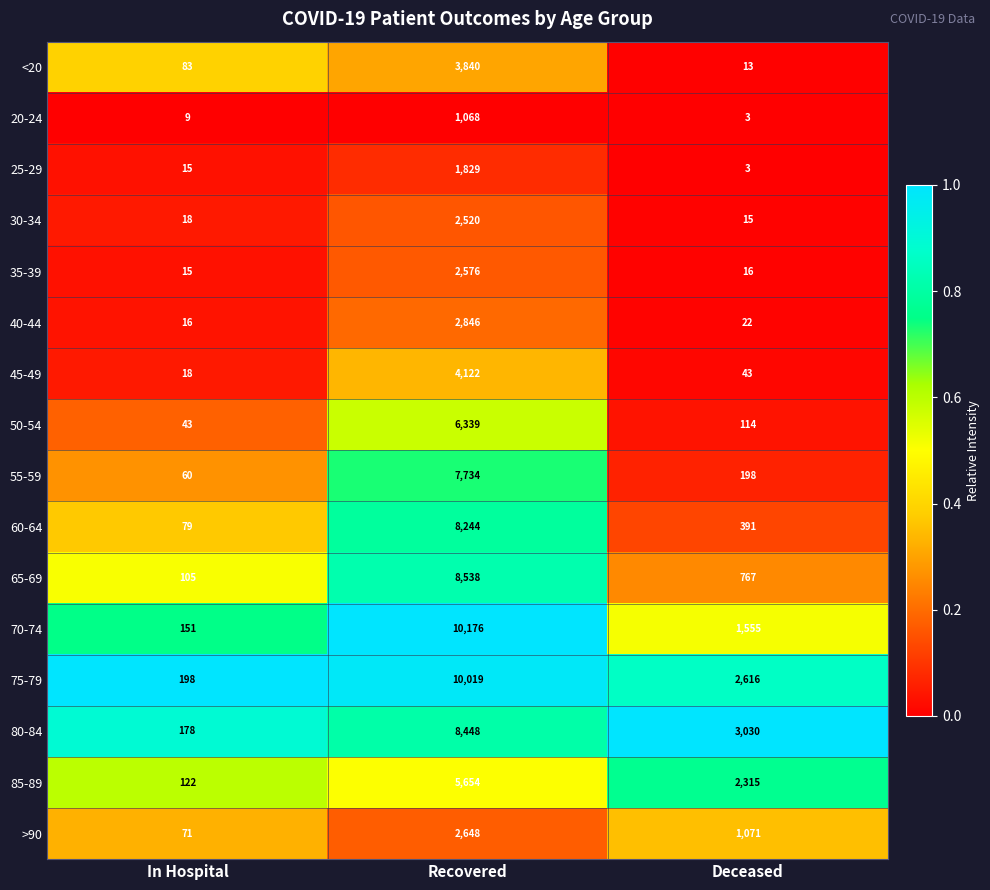

List the series in order of their peak value, highest first.

70-74, 75-79, 65-69, 80-84, 60-64, 55-59, 50-54, 85-89, 45-49, <20, 40-44, >90, 35-39, 30-34, 25-29, 20-24